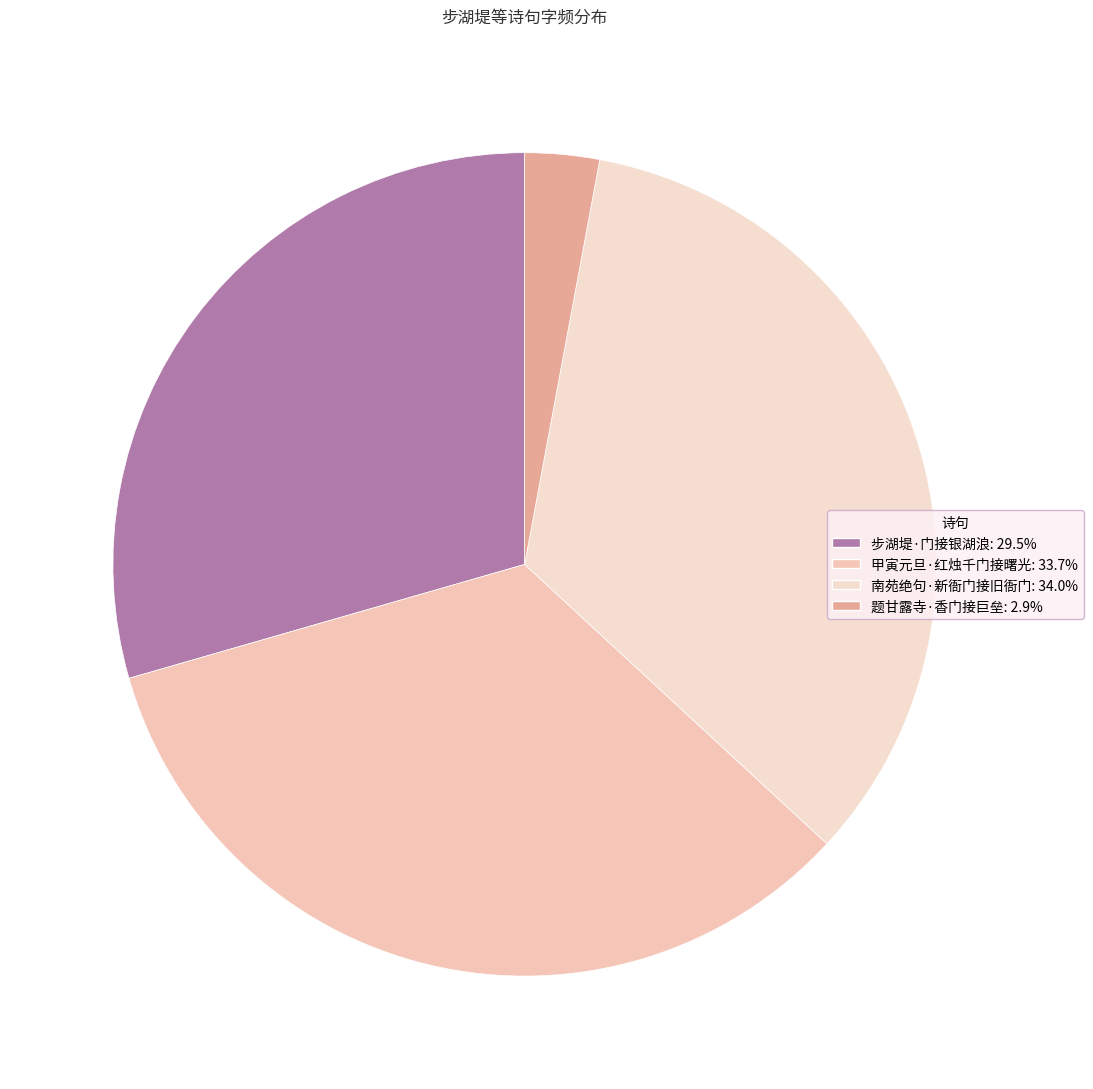

What is the smallest slice in the pie chart?

题甘露寺·香门接巨垒